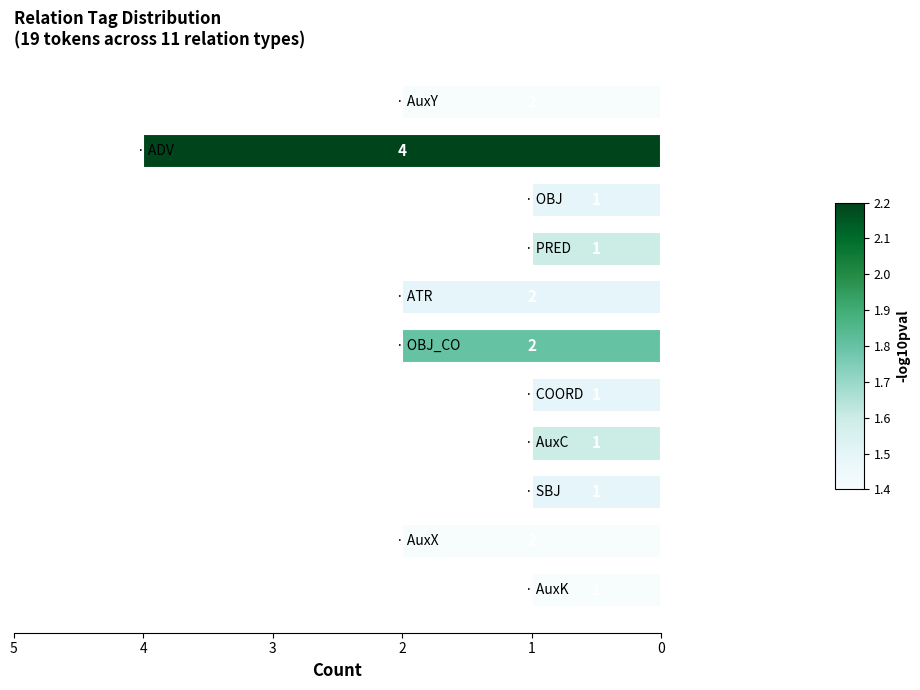

Does the chart contain stacked bars?

No